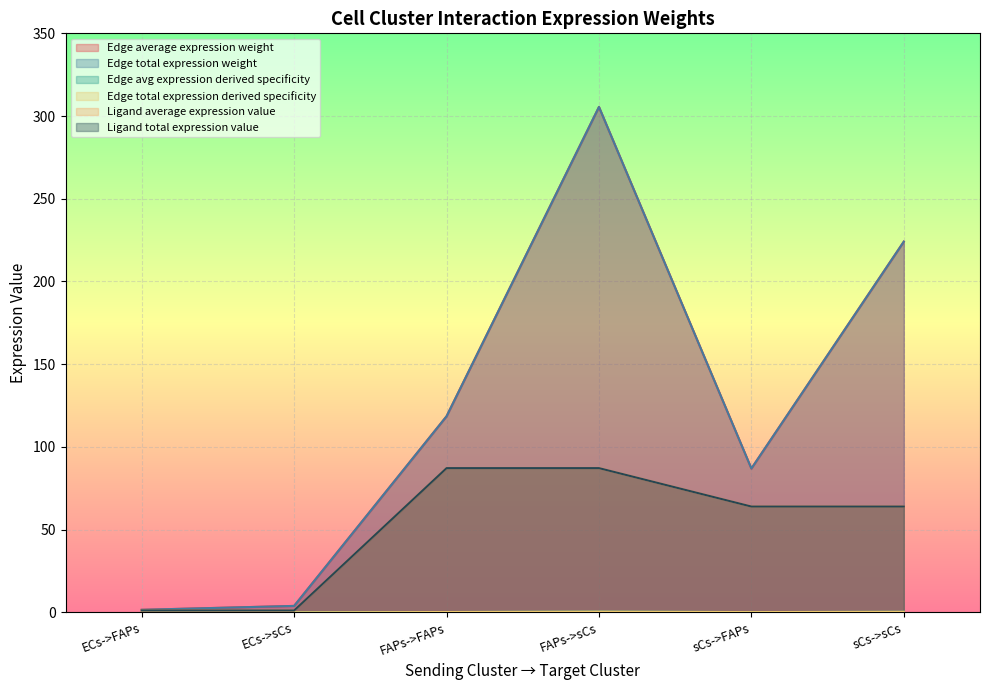

True or false: Ligand total expression value and Edge total expression weight cross at least once.

False